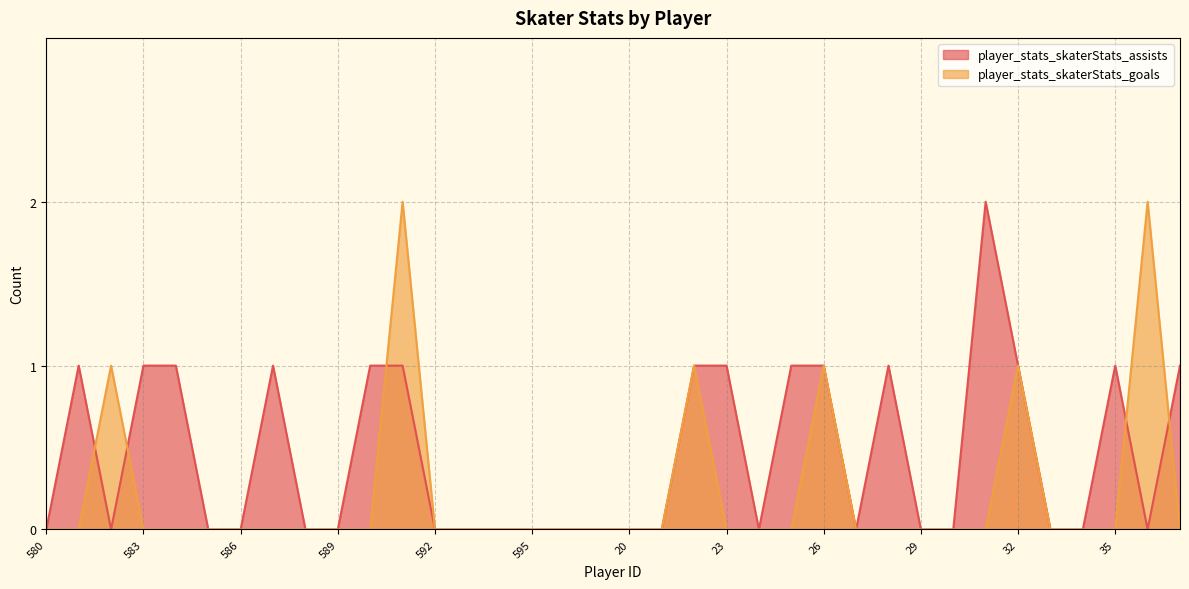

How many values in player_stats_skaterStats_assists are above zero?

15